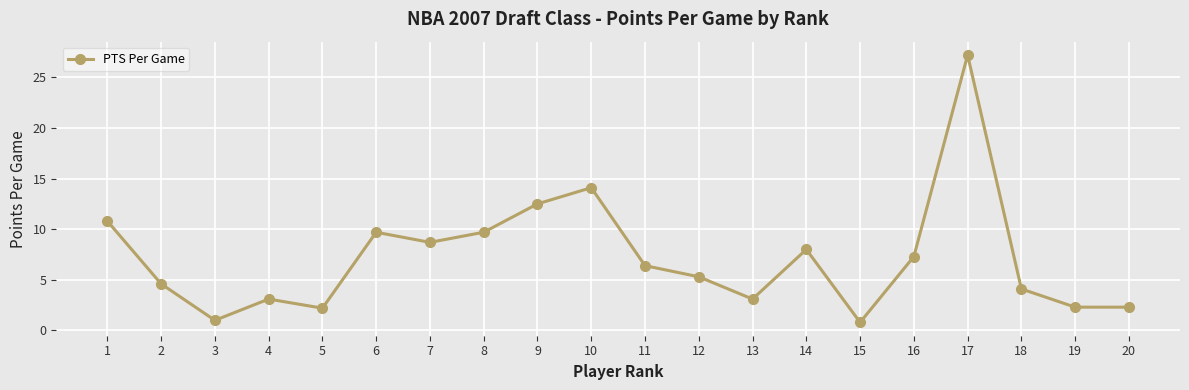

True or false: the data shows 2.3 at 19.

True